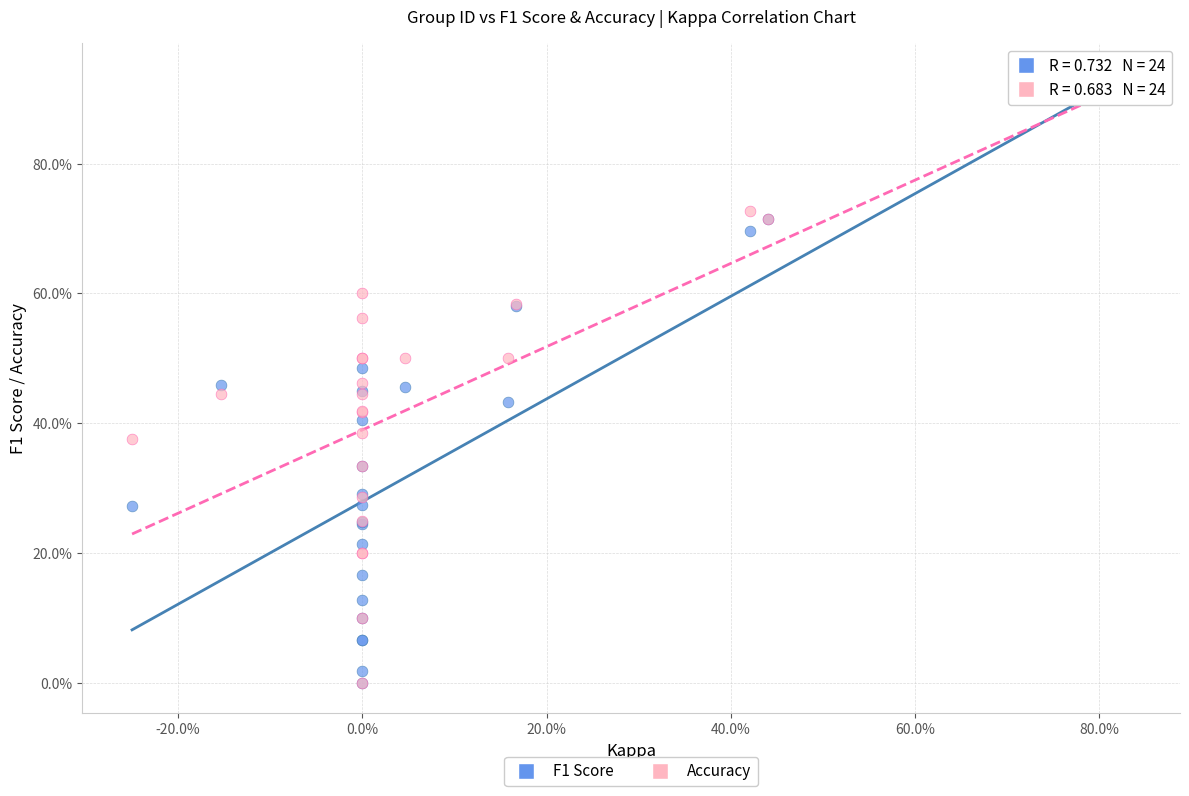

What are all the series names shown in the legend?

F1 Score, Accuracy